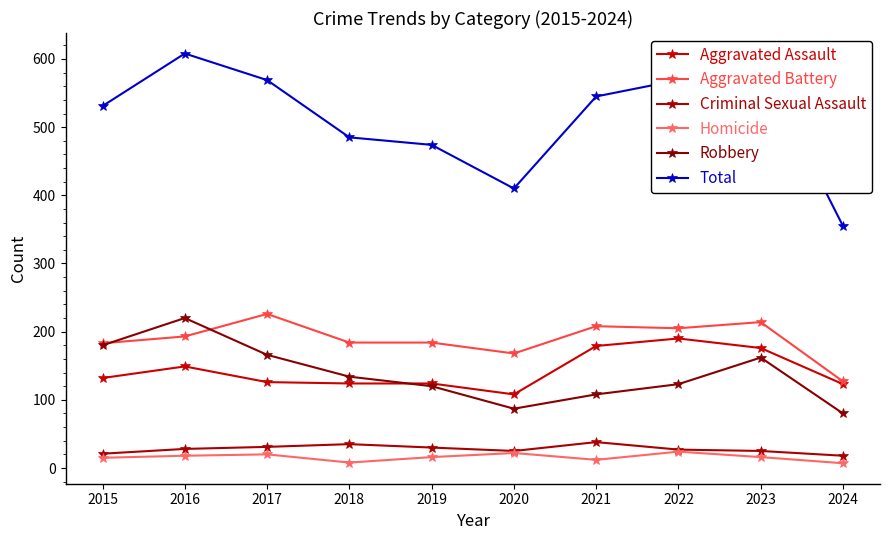

What is the difference between the highest and lowest values at 2019?

458